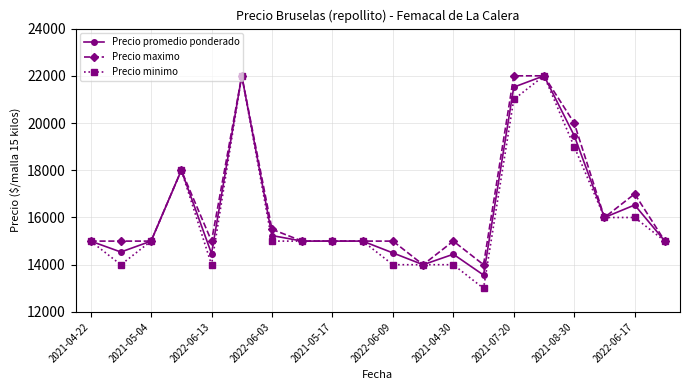

Which series has the widest spread of values?

Precio minimo